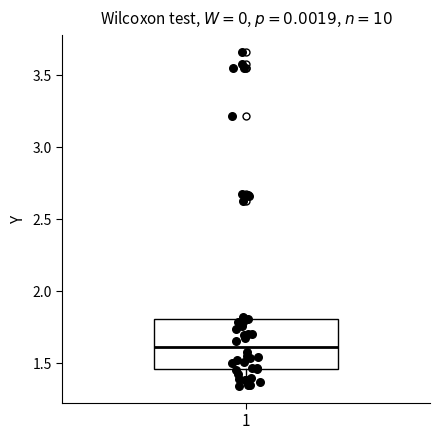

Transcribe this box plot: give where the median line is, the range the box spans, and where the two whiskers end, as read against the y-axis. The values are not printed on the chart, so give them approximately, as read against the axis.

median 1.60, box 1.45 to 1.80, whiskers 1.35 to 1.80